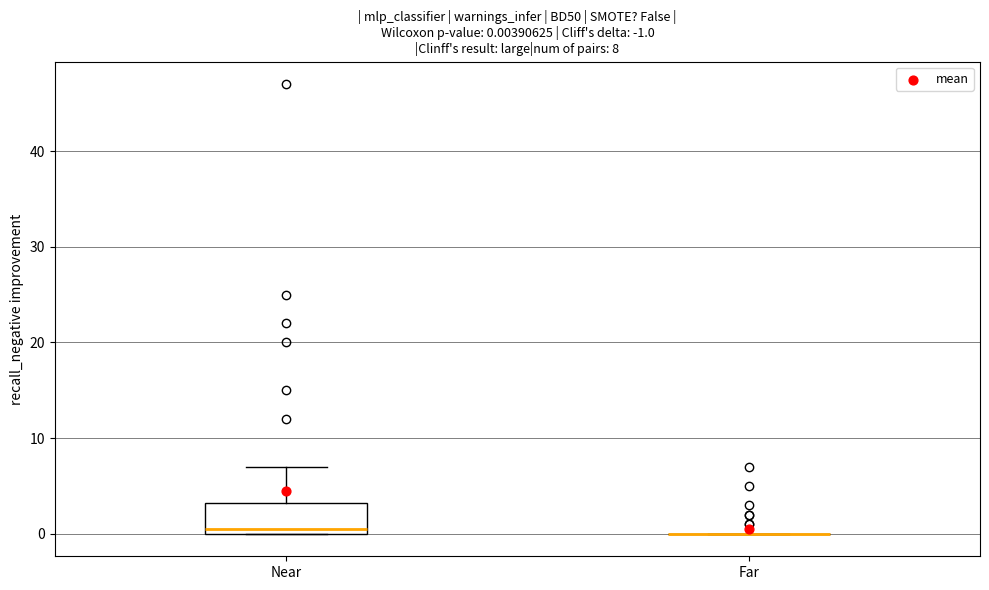

Comparing the boxes themselves (not the whiskers), which one is the tallest?

Near